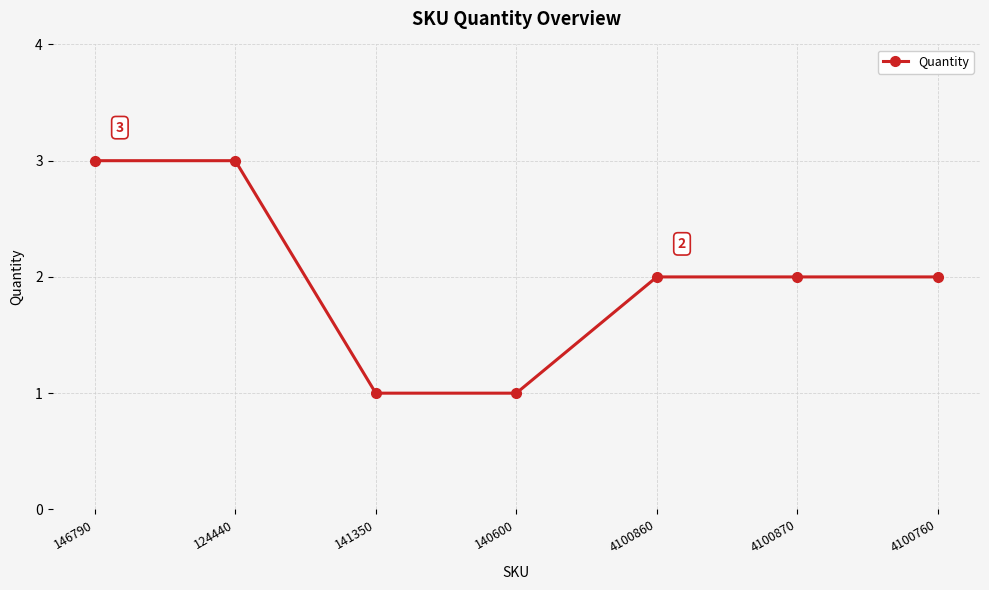

What is the sum of all values?

14